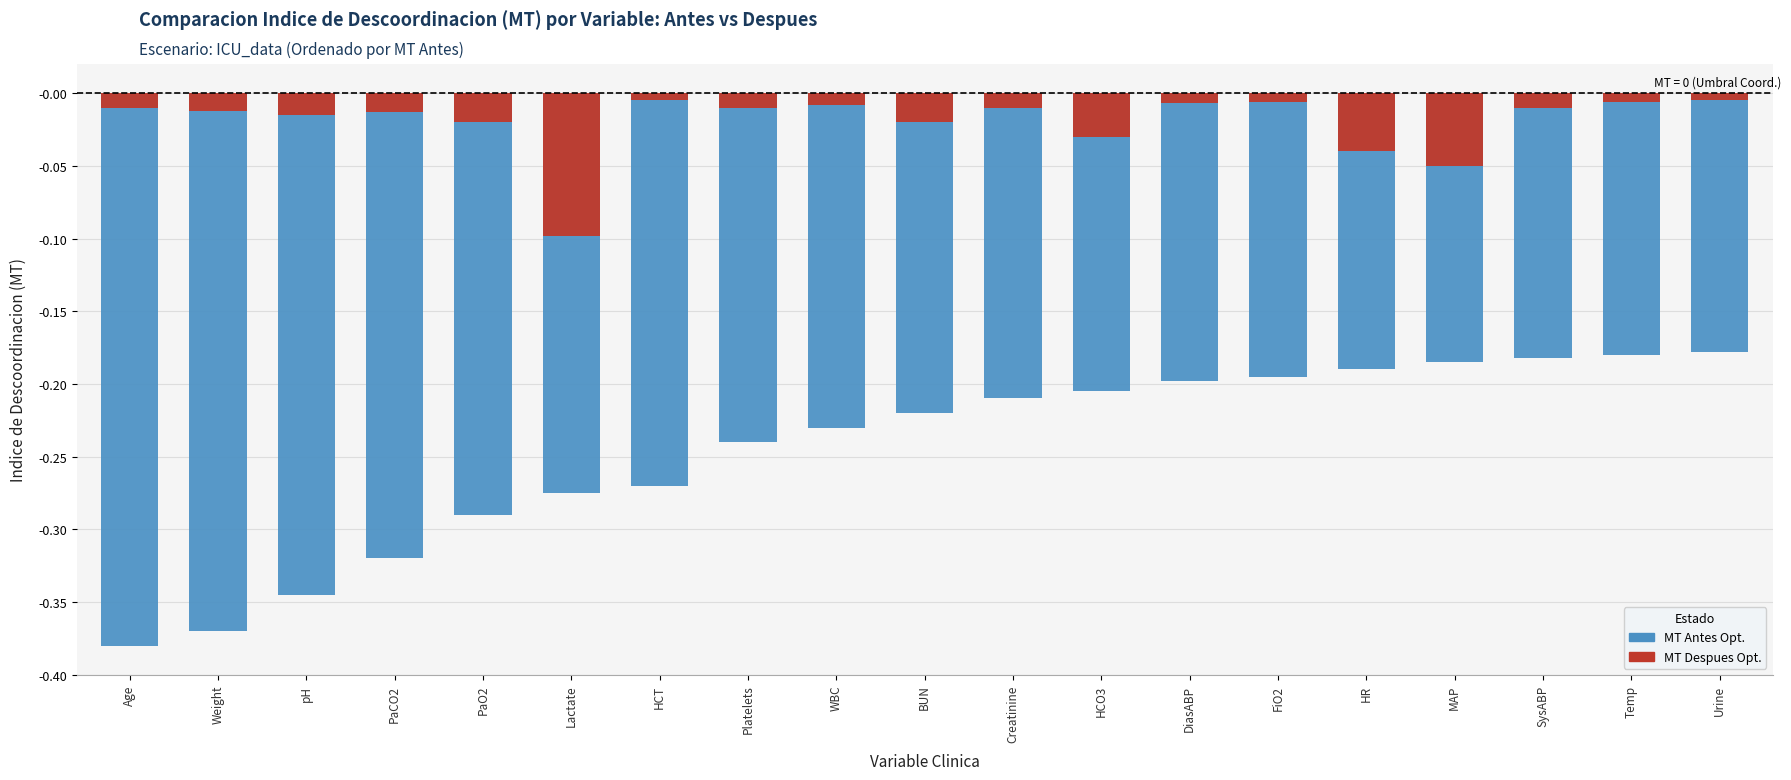

What is the difference between the second highest and minimum values in the MT Antes Opt. series?

0.2